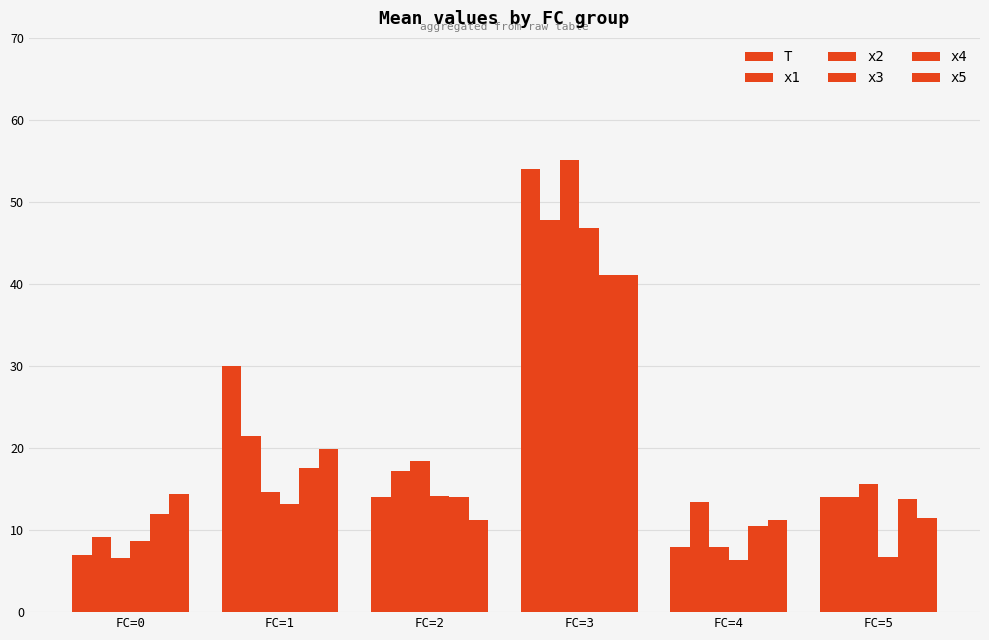

True or false: x4 has a value of 17.6 at FC=1.

True